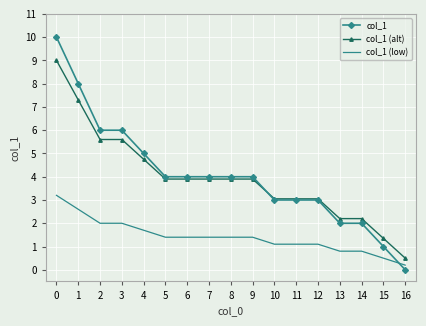

What is the sum of all col_1 (alt) values?

67.2